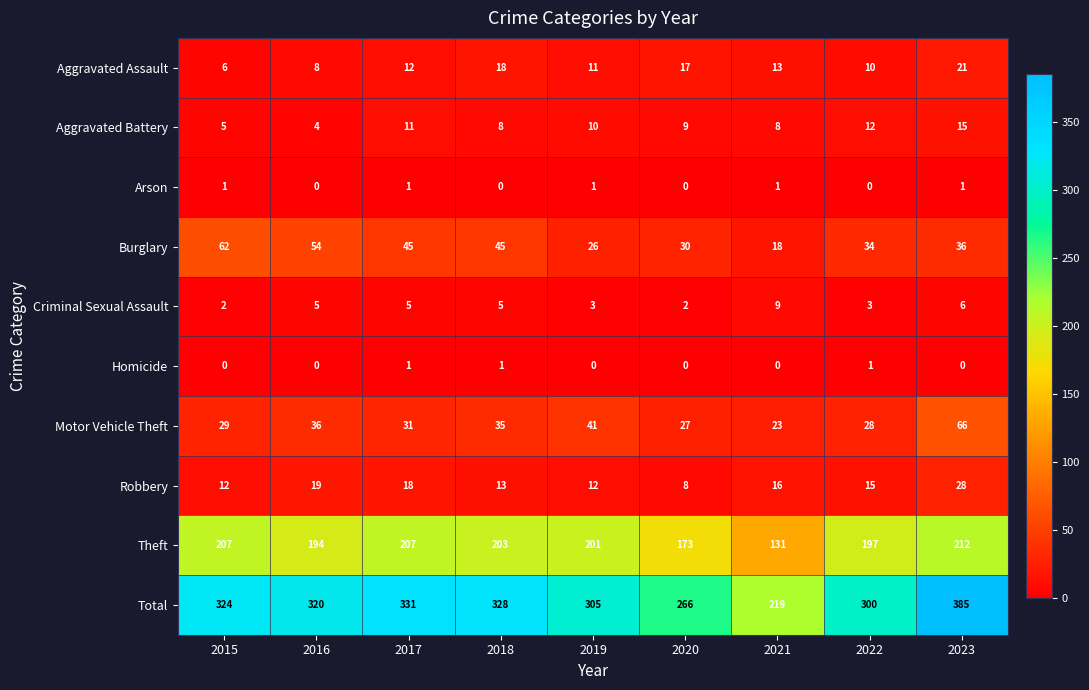

How many categories are shown in the chart?

9